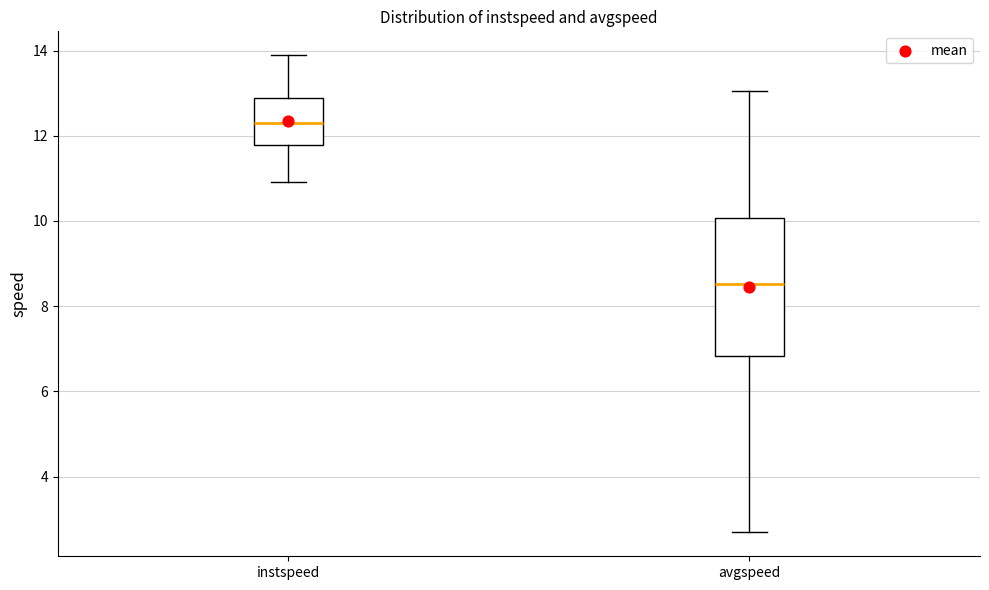

Reading left to right, read every box against the y-axis: the position of its median line, the range the box covers, and the ends of its whiskers. The values are not printed on the chart, so give them approximately, as read against the axis.

instspeed: median 12.4, box 11.8 to 12.8, whiskers 11.0 to 13.8
avgspeed: median 8.6, box 6.8 to 10.0, whiskers 2.6 to 13.0